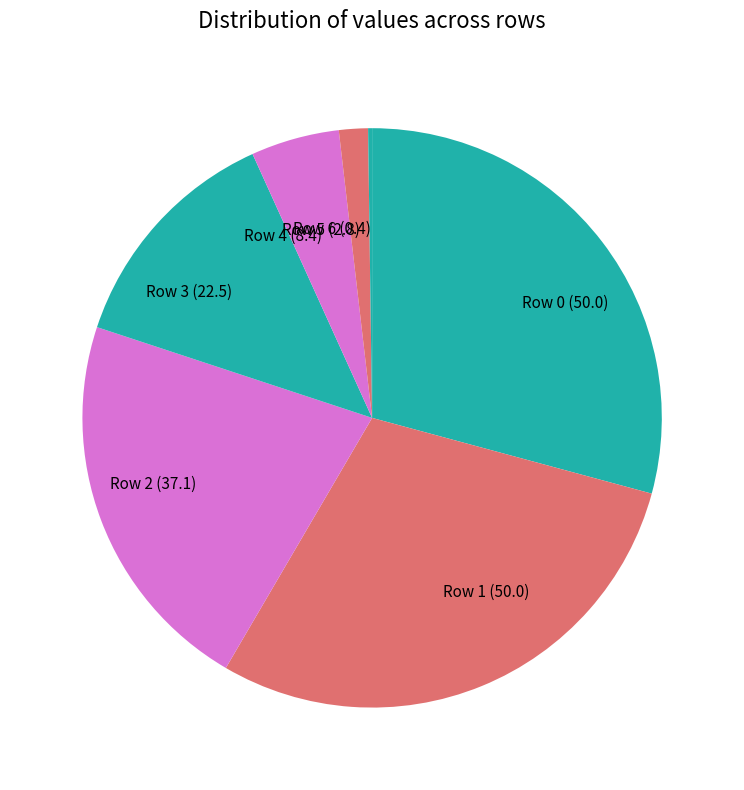

What is the ratio of the value at Row 2 (37.1) to the value at Row 4 (8.4)?

4.4